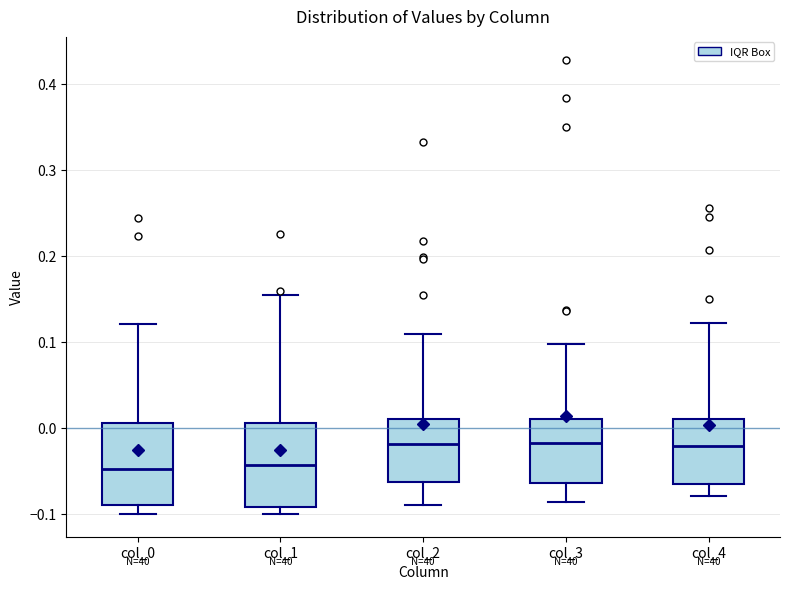

Reading left to right, read every box against the y-axis: the position of its median line, the range the box covers, and the ends of its whiskers. The values are not printed on the chart, so give them approximately, as read against the axis.

col_0: median -0.05, box -0.09 to 0.01, whiskers -0.10 to 0.12
col_1: median -0.04, box -0.09 to 0.01, whiskers -0.10 to 0.15
col_2: median -0.02, box -0.06 to 0.01, whiskers -0.09 to 0.11
col_3: median -0.02, box -0.06 to 0.01, whiskers -0.09 to 0.10
col_4: median -0.02, box -0.06 to 0.01, whiskers -0.08 to 0.12